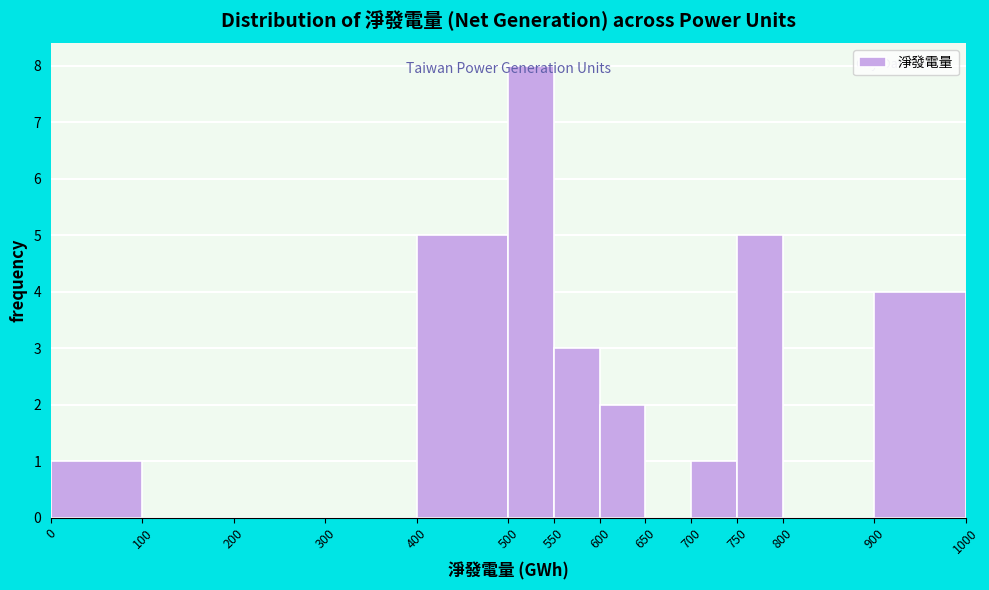

What is the height of the bar covering 550 to 600 on the x-axis? The values are not printed on the chart, so give them approximately, as read against the axis.

3